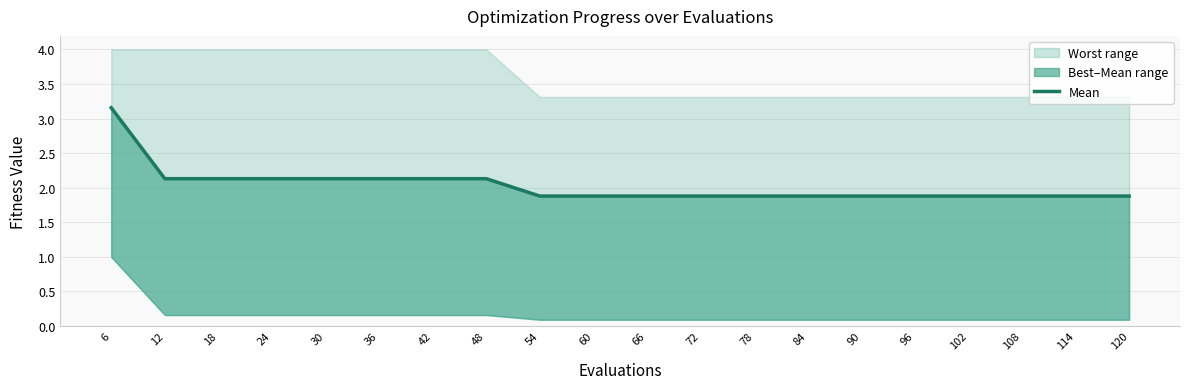

Is it true that the value at 54 is 1.9?

True